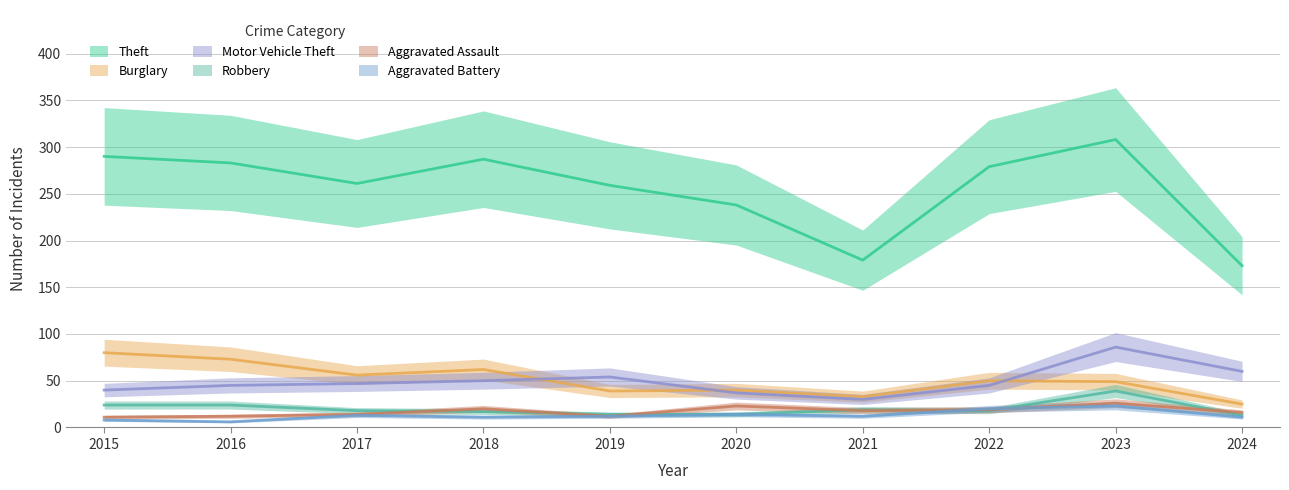

The value of Aggravated Battery at 2024 is 2. True or false?

False